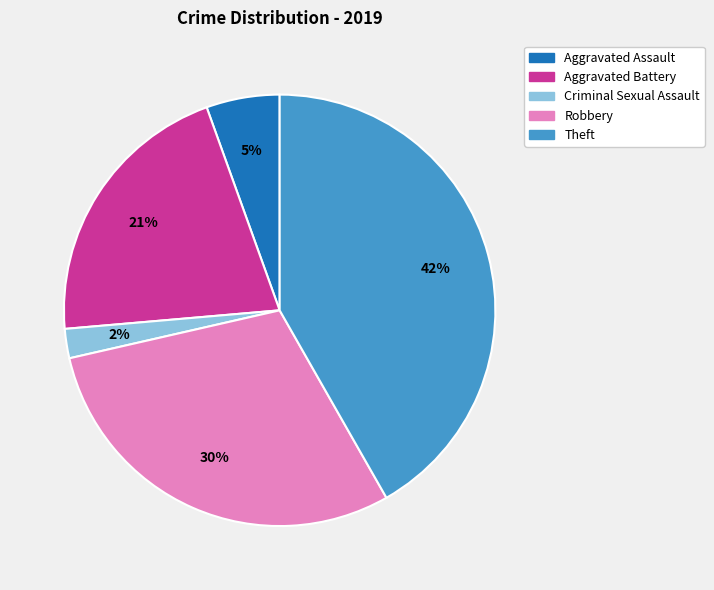

To the nearest percent, what is the difference between the largest and smallest slice percentages?

40%